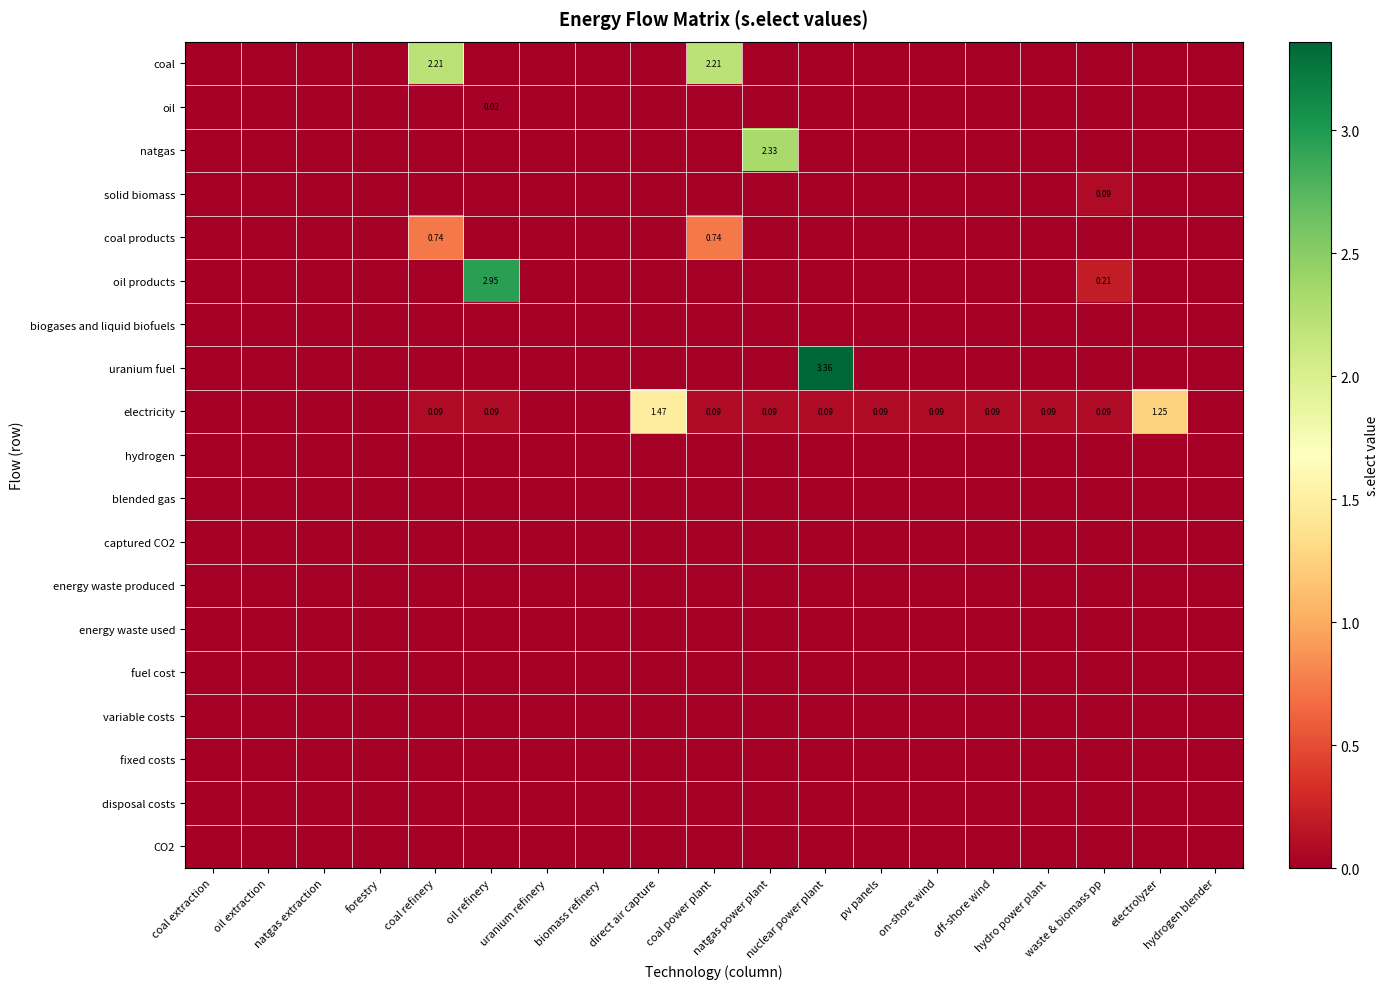

What is the spread (max minus min) of values at coal refinery?

2.2